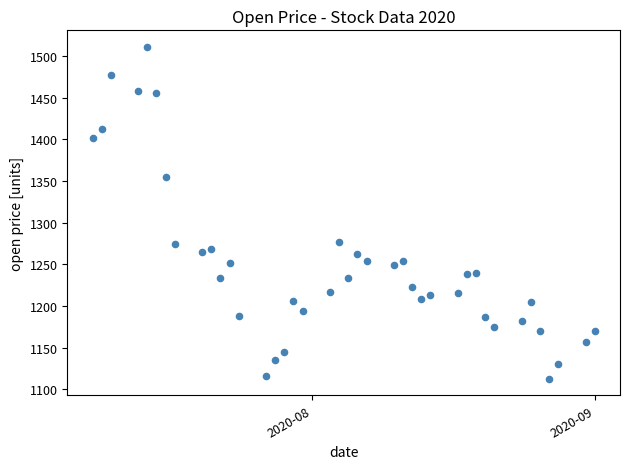

What is the range of Y values (max minus min)?

398.2